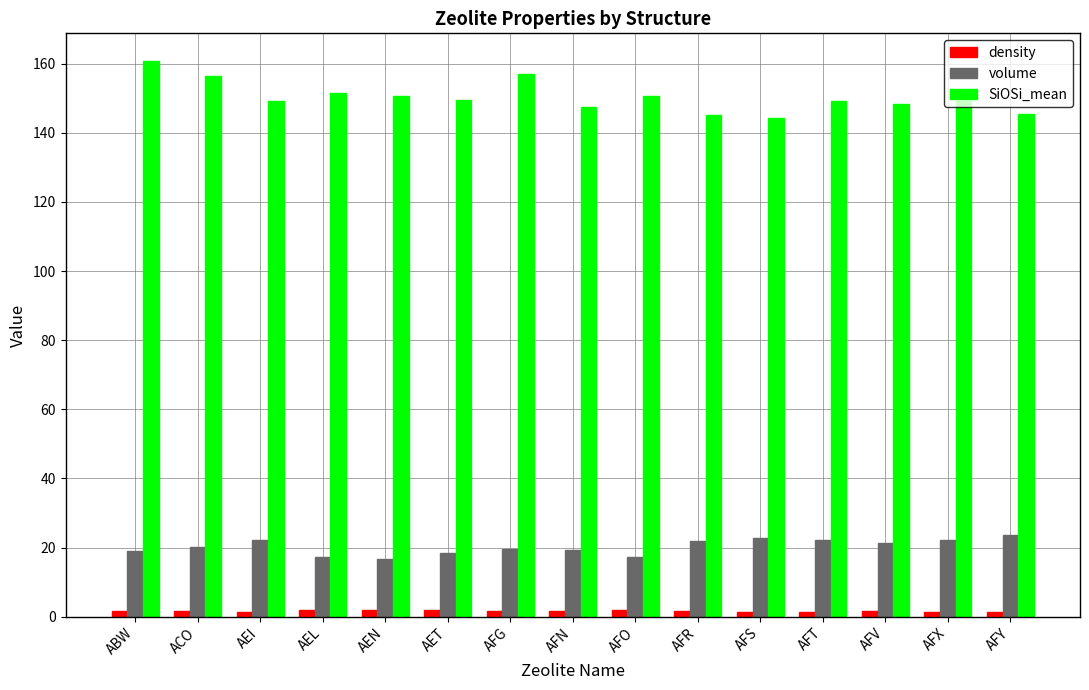

True or false: SiOSi_mean has a value of 145.5 at AFY.

True